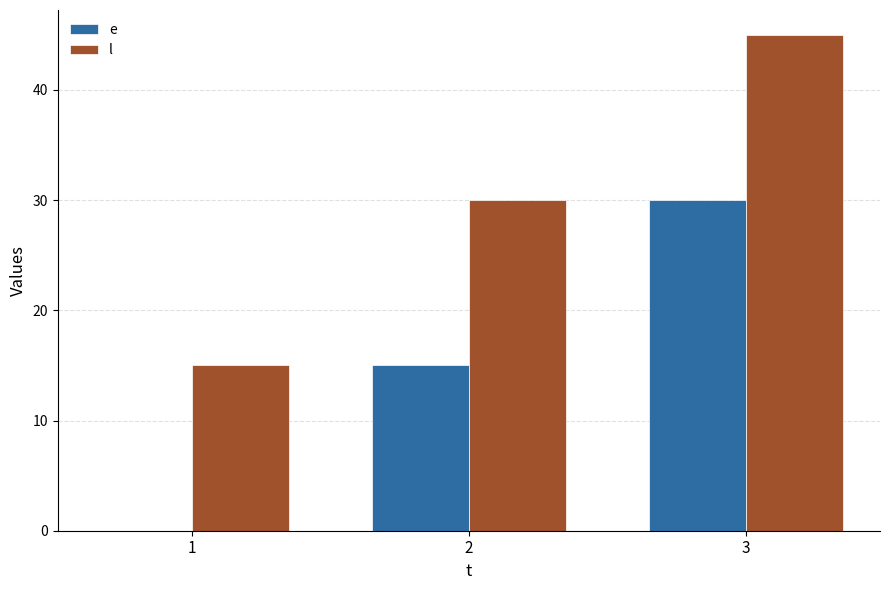

Is it true that e equals 15 at 2?

True